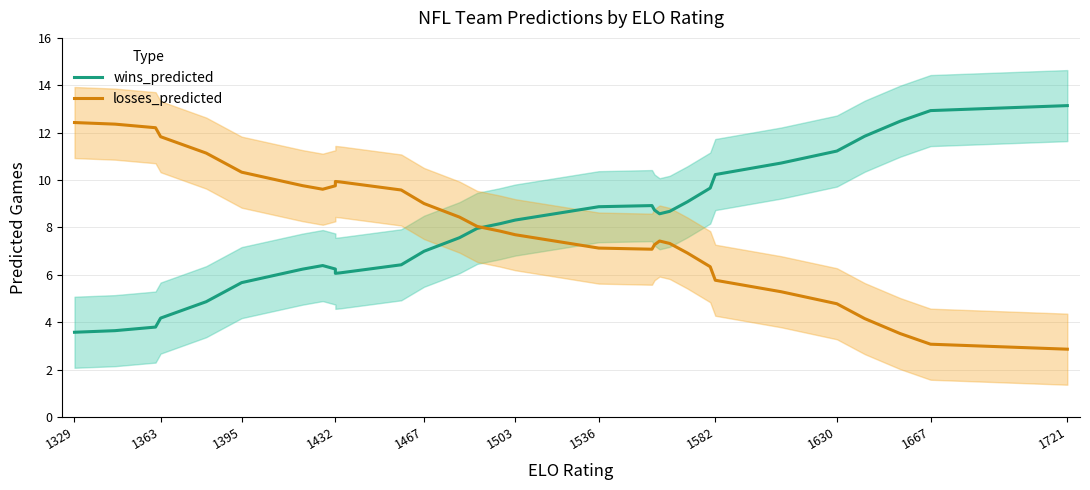

What are all the series names shown in the legend?

wins_predicted, losses_predicted